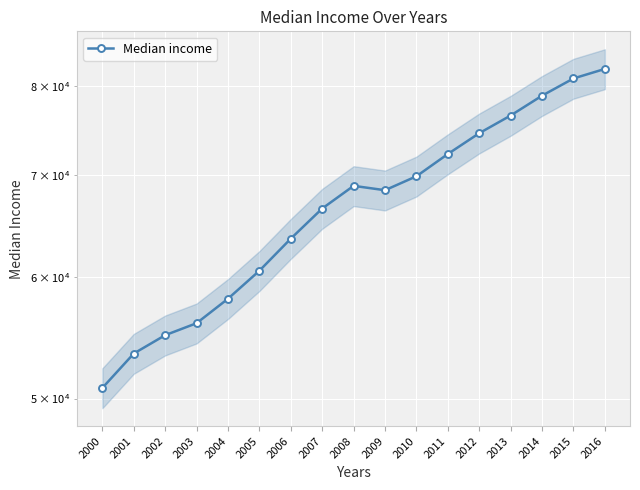

What is the sum of the values at 2000 and 2015?

131740